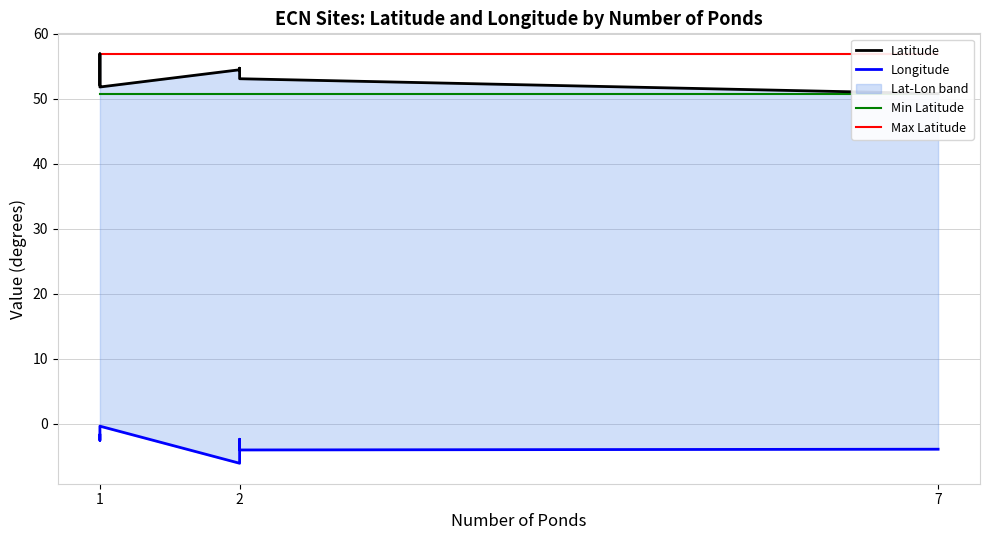

Is the value of Longitude at 2 greater than the value of Latitude at 1?

No